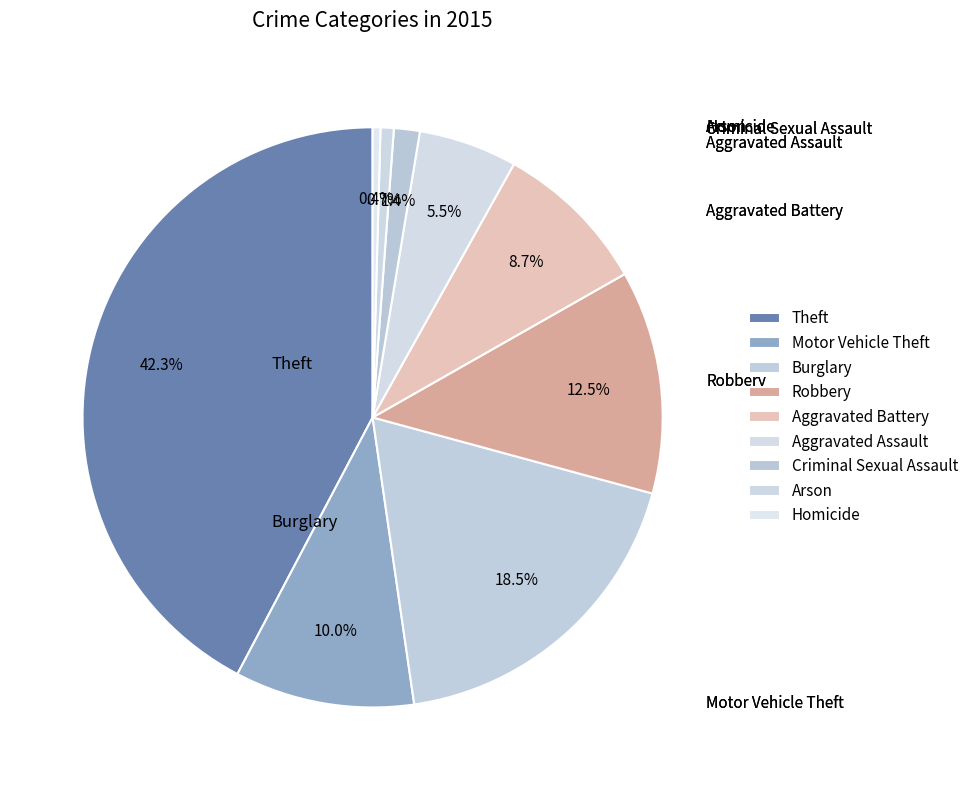

Between Aggravated Assault and Homicide, which is larger?

Aggravated Assault